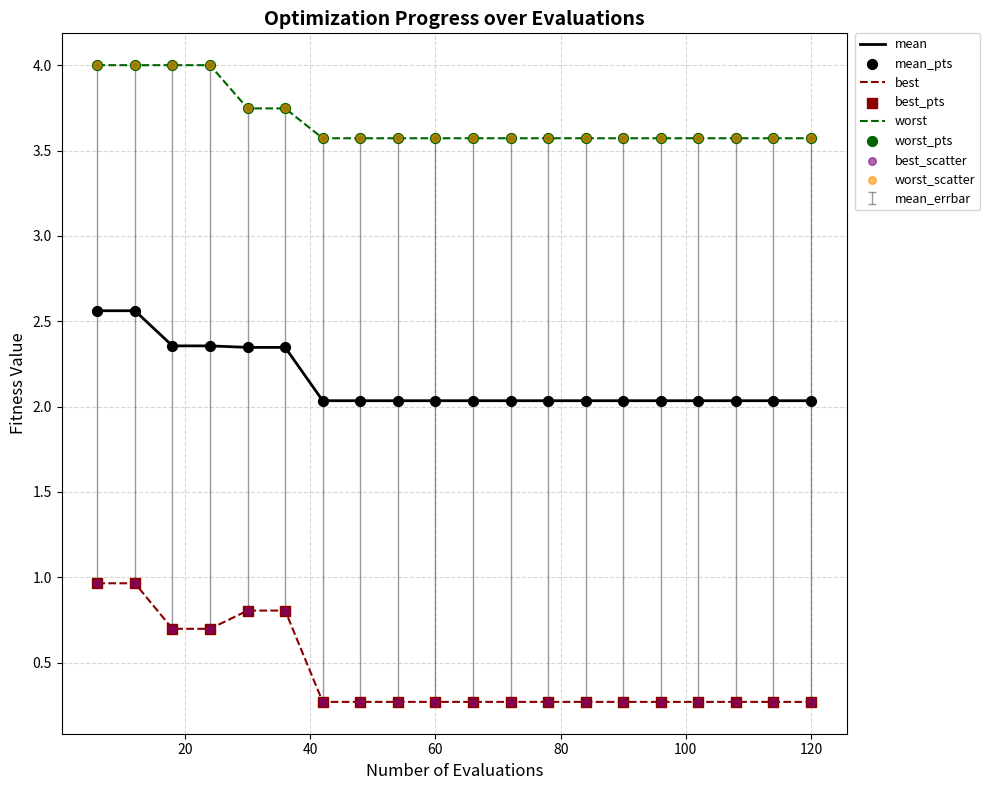

What is the minimum value for best?

0.3